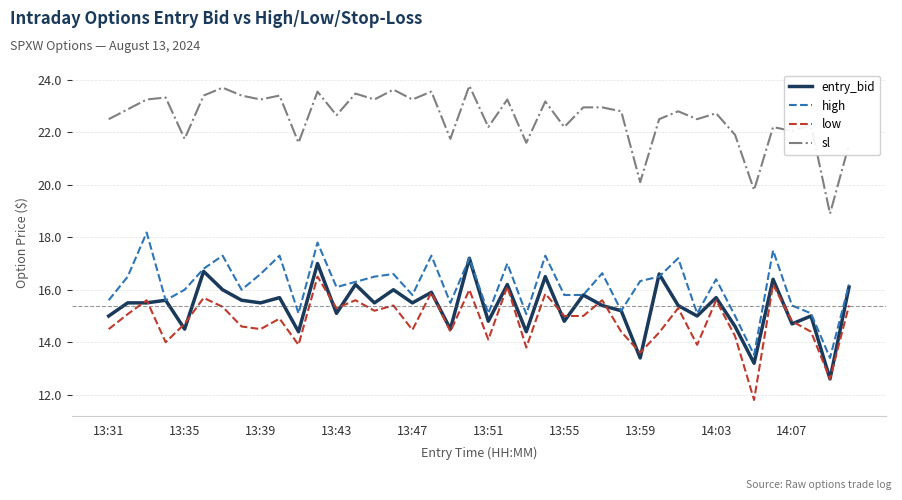

True or false: low and high cross at least once.

False